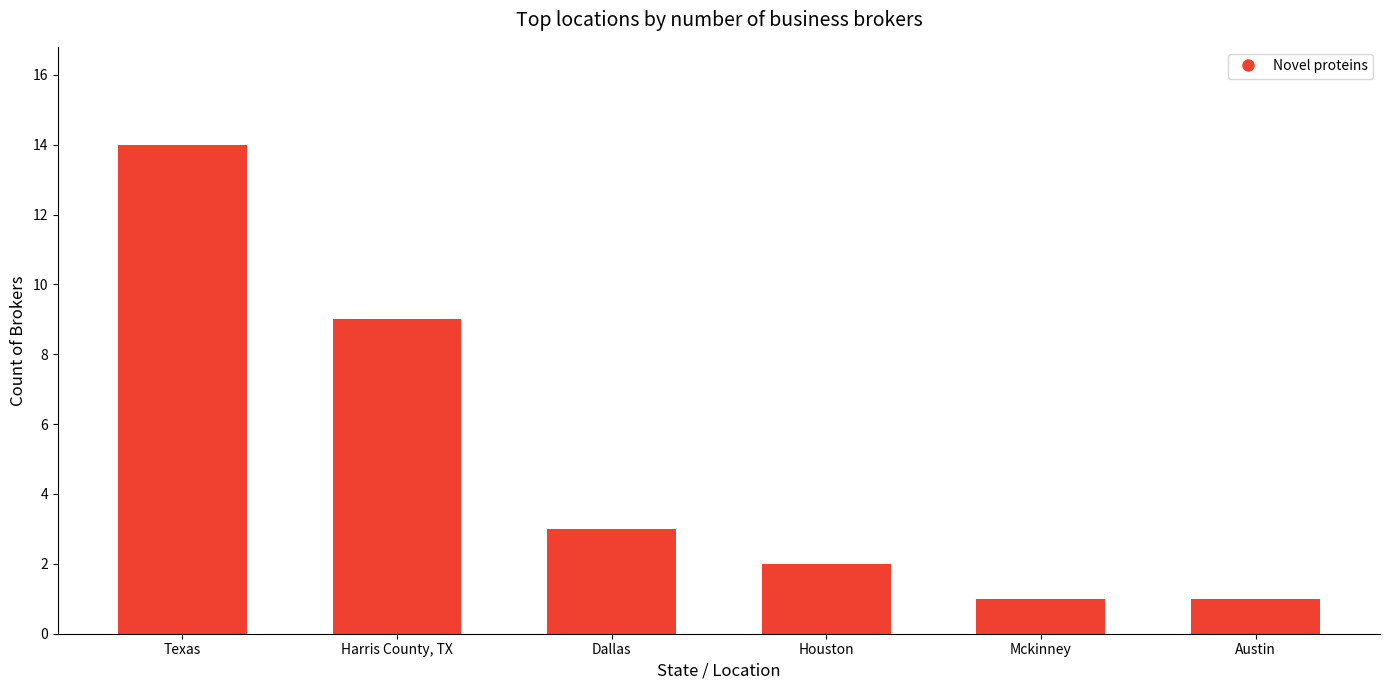

How many bars are there in total?

6